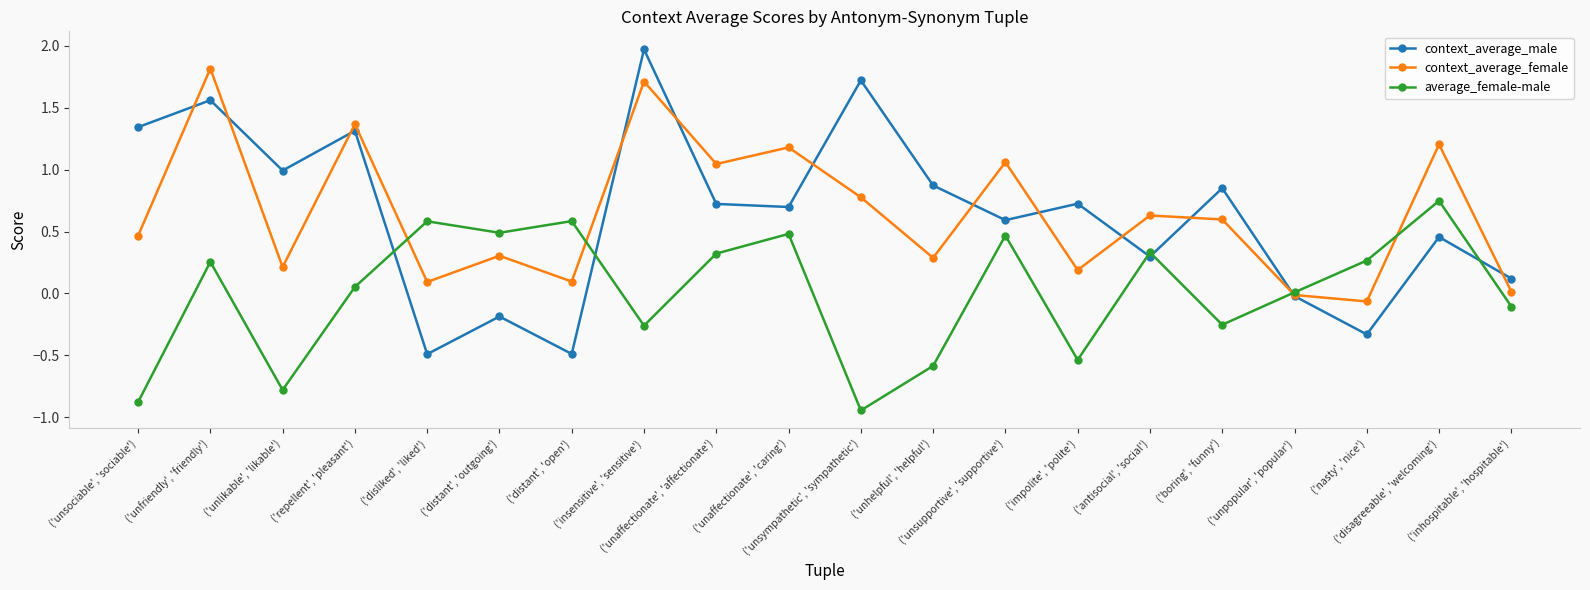

At which category is the sum across all series the highest?

('unfriendly', 'friendly')